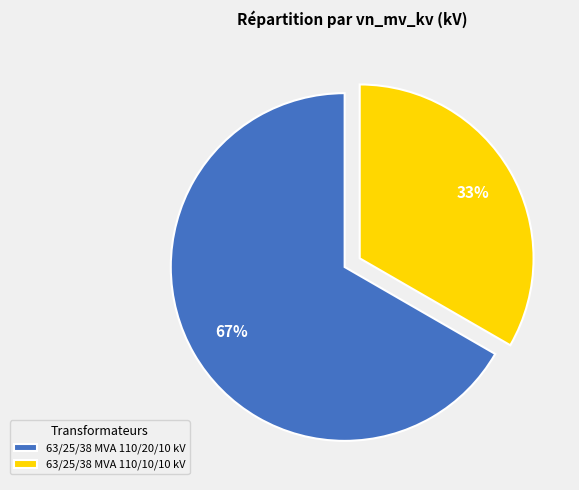

Combined, do 63/25/38 MVA 110/20/10 kV and 63/25/38 MVA 110/10/10 kV account for over 50%?

Yes